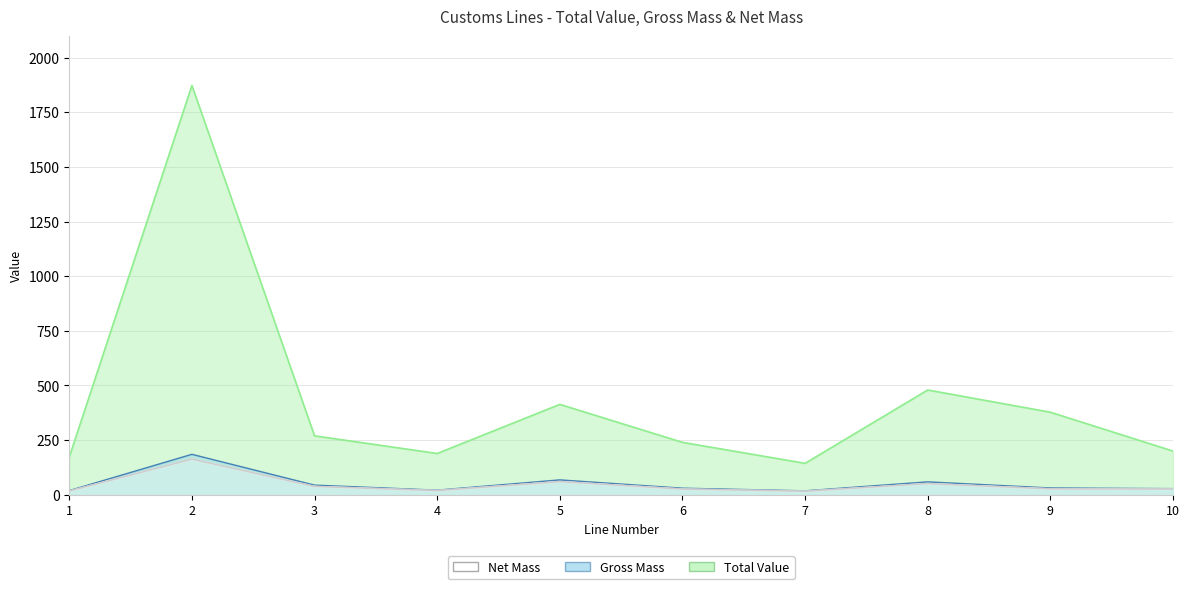

At which label is Gross Mass closest to 101?

5